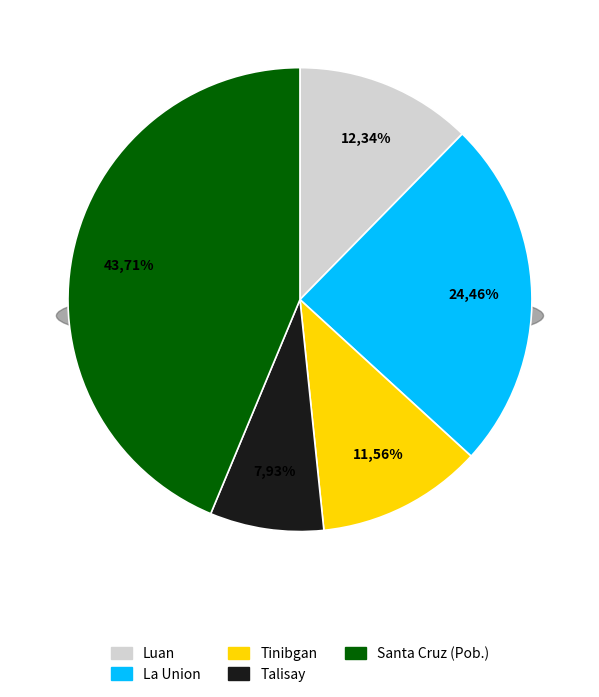

Count the number of slices in the pie.

5